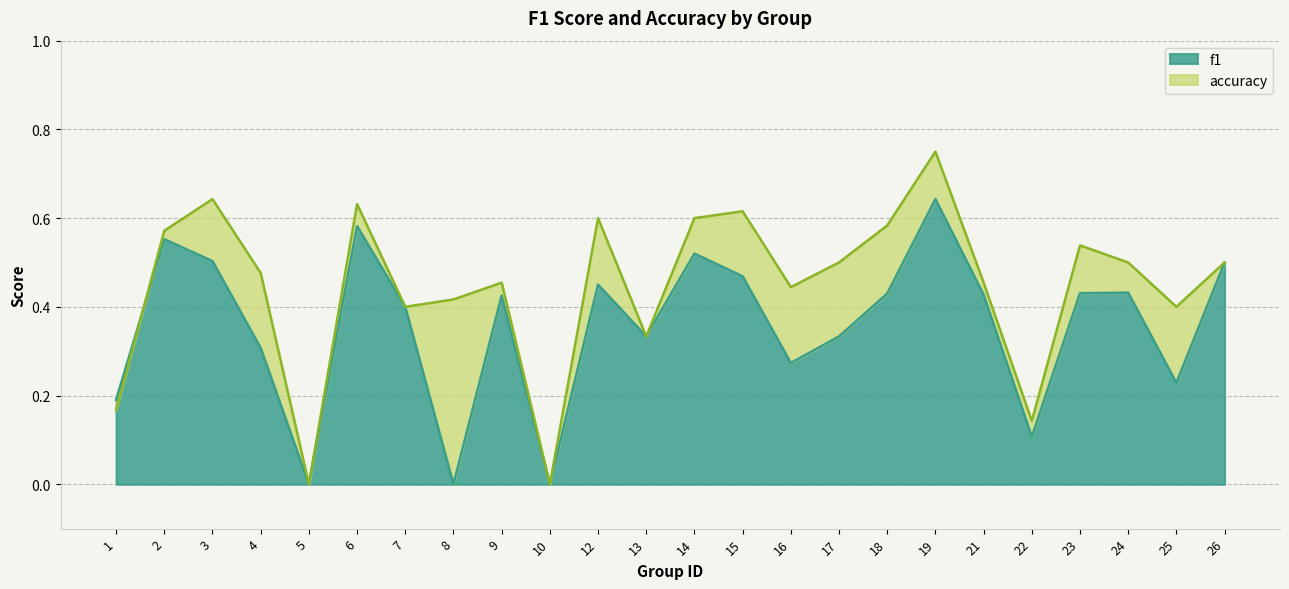

True or false: accuracy has more than 2 interior local peaks.

True